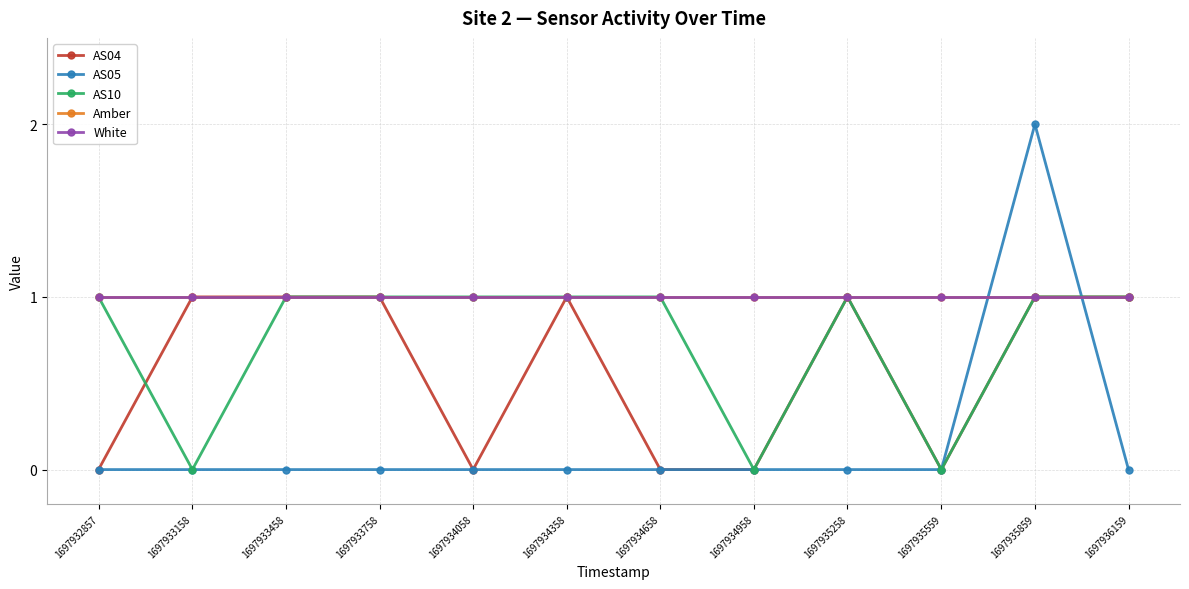

Does the chart have visible grid lines?

Yes